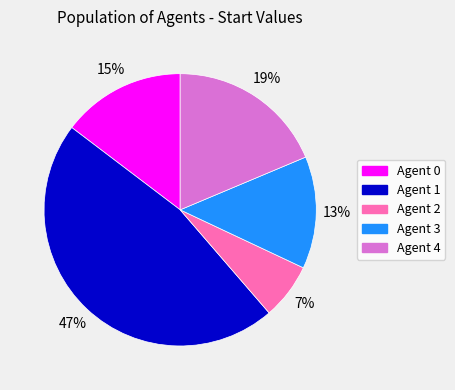

Is it true that Agent 1 is 47% of the pie?

True